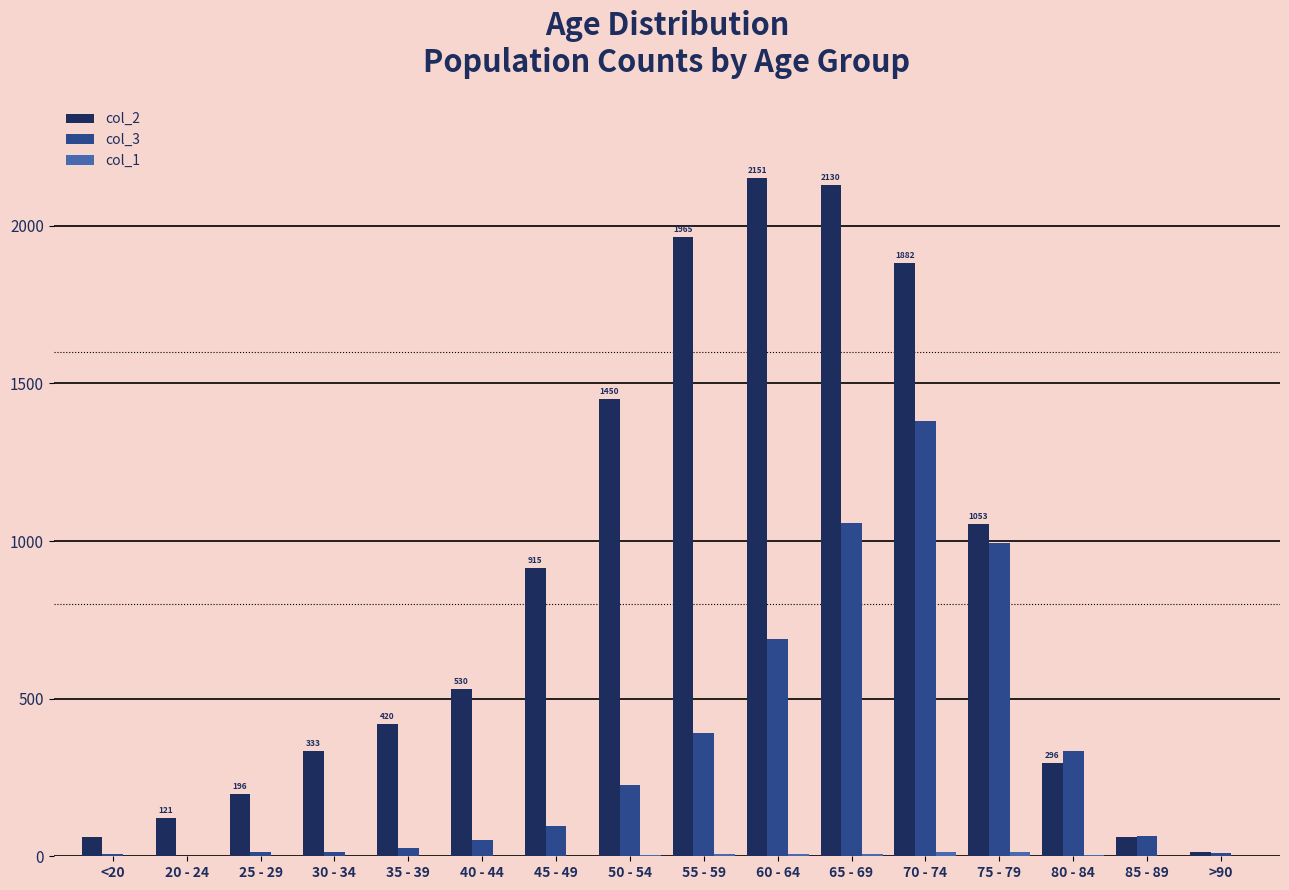

The value of col_2 at 65 - 69 is 929. True or false?

False